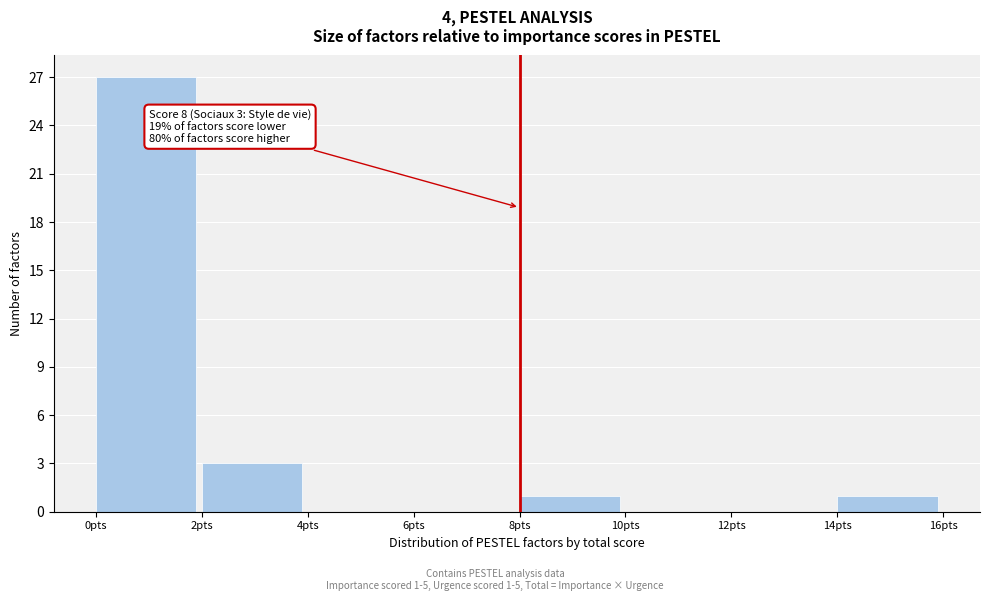

Which range on the x-axis has the tallest bar?

0 to 2